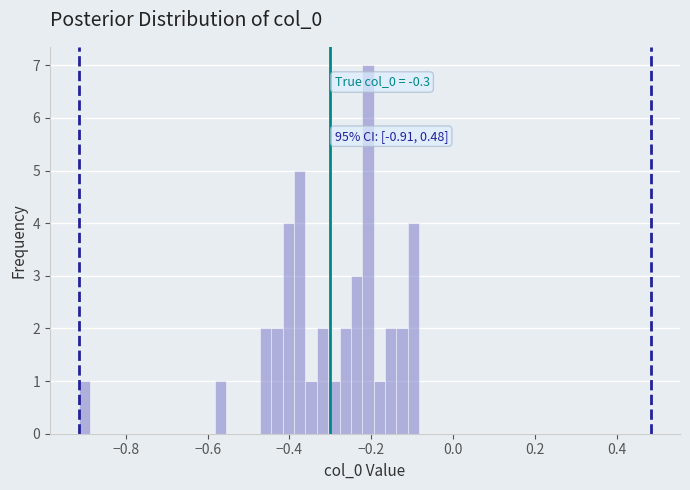

Around what value on the x-axis is the tallest bar? Give the approximate position of its centre, as read against the axis.

-0.20